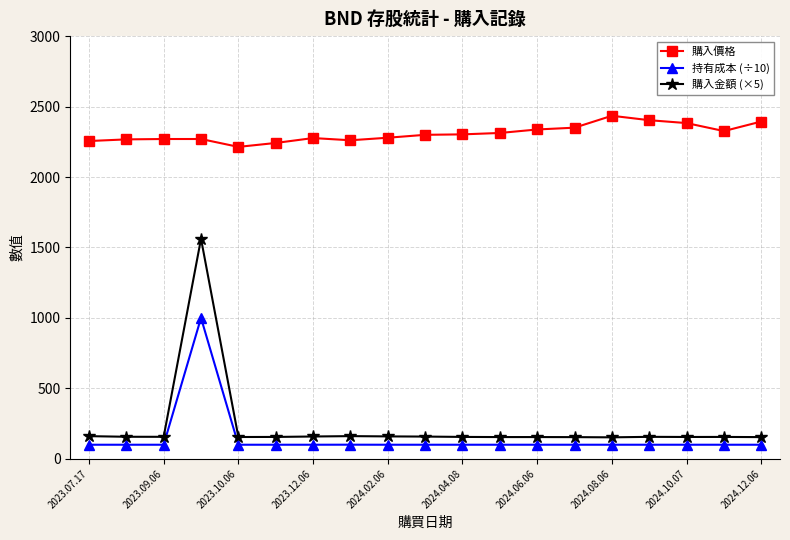

At how many categories does at least one series exceed 2076?

19